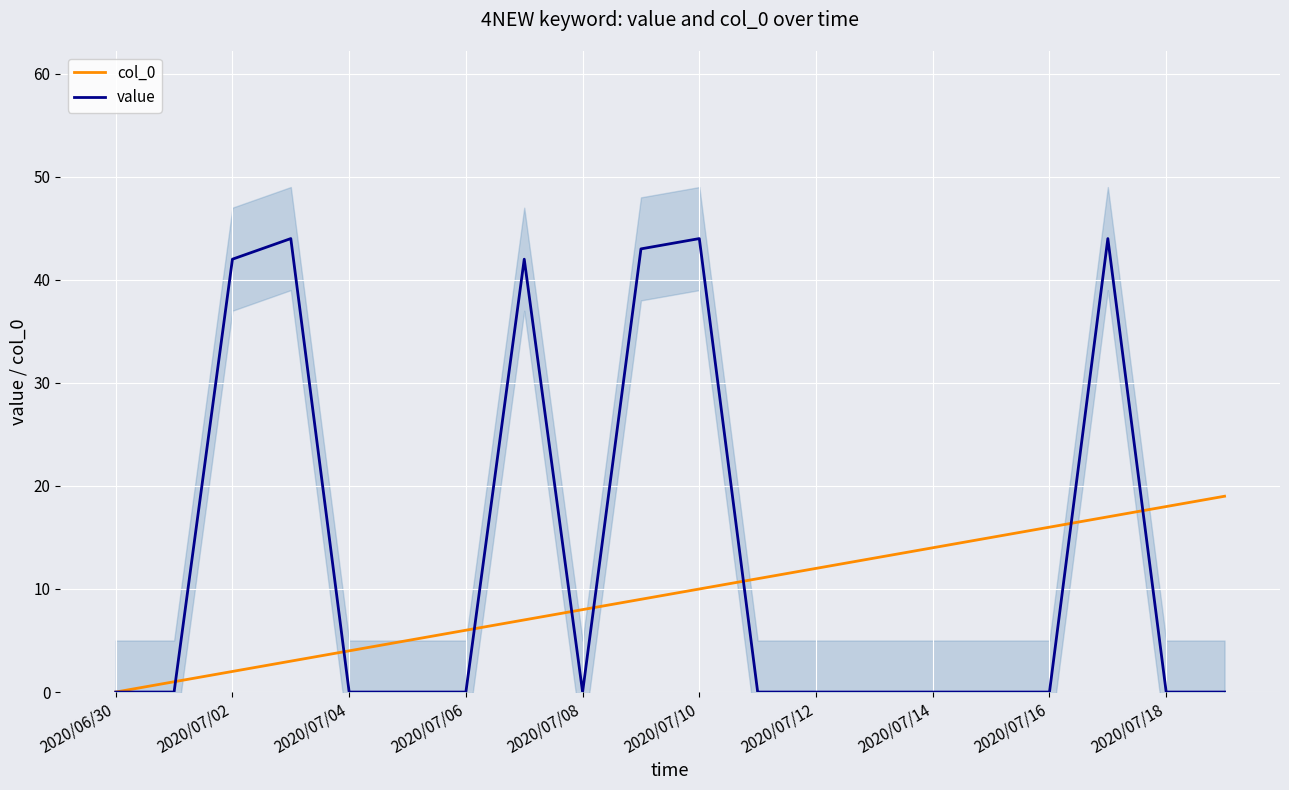

True or false: value has a value of 44 at 2020/07/10.

True